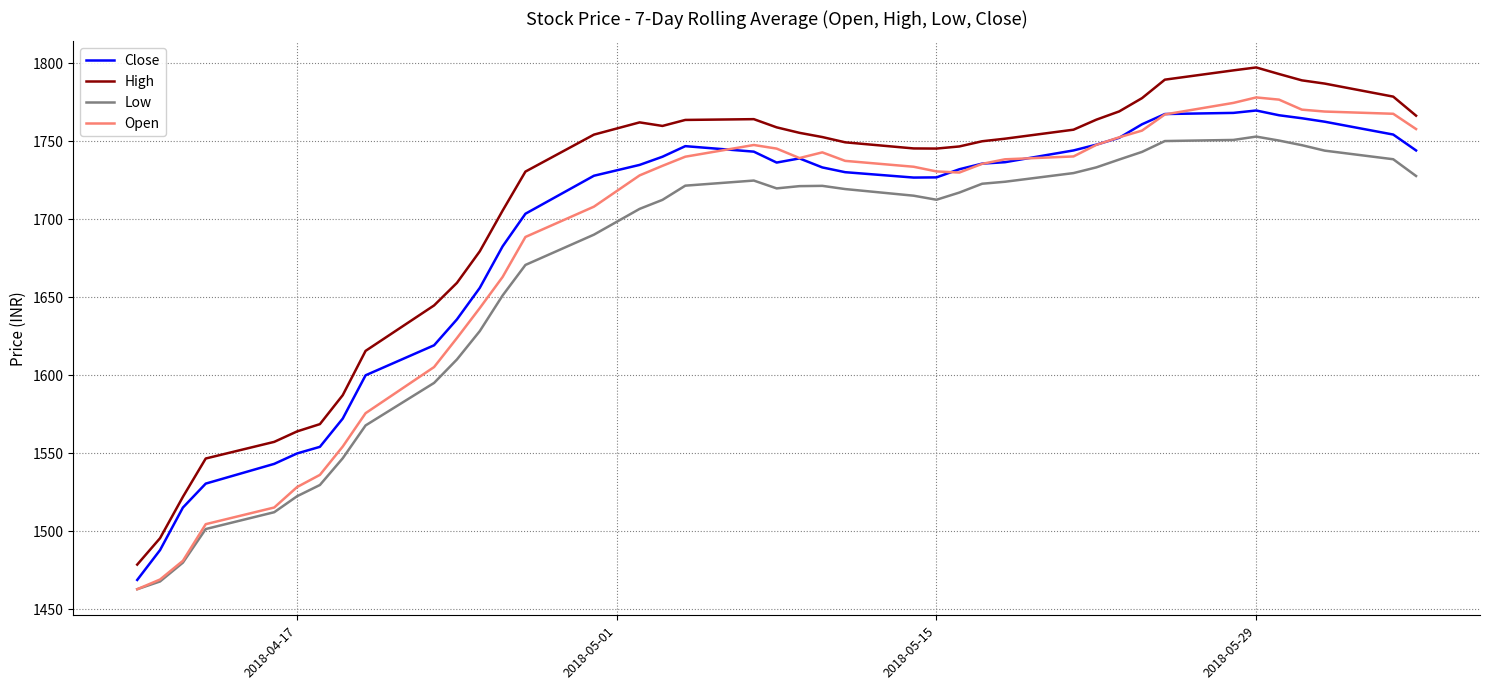

What is the minimum value for Close?

1468.8